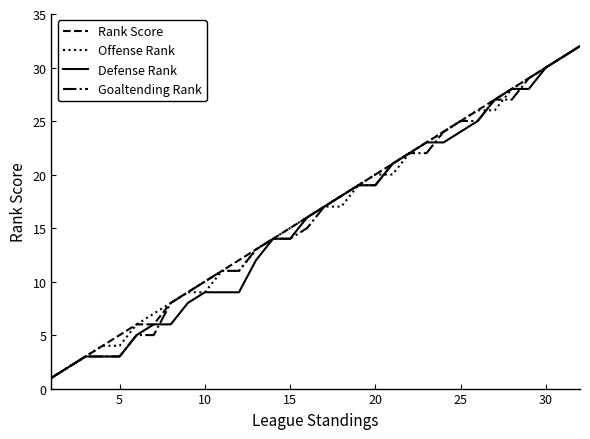

What is the minimum value shown in the chart?

1